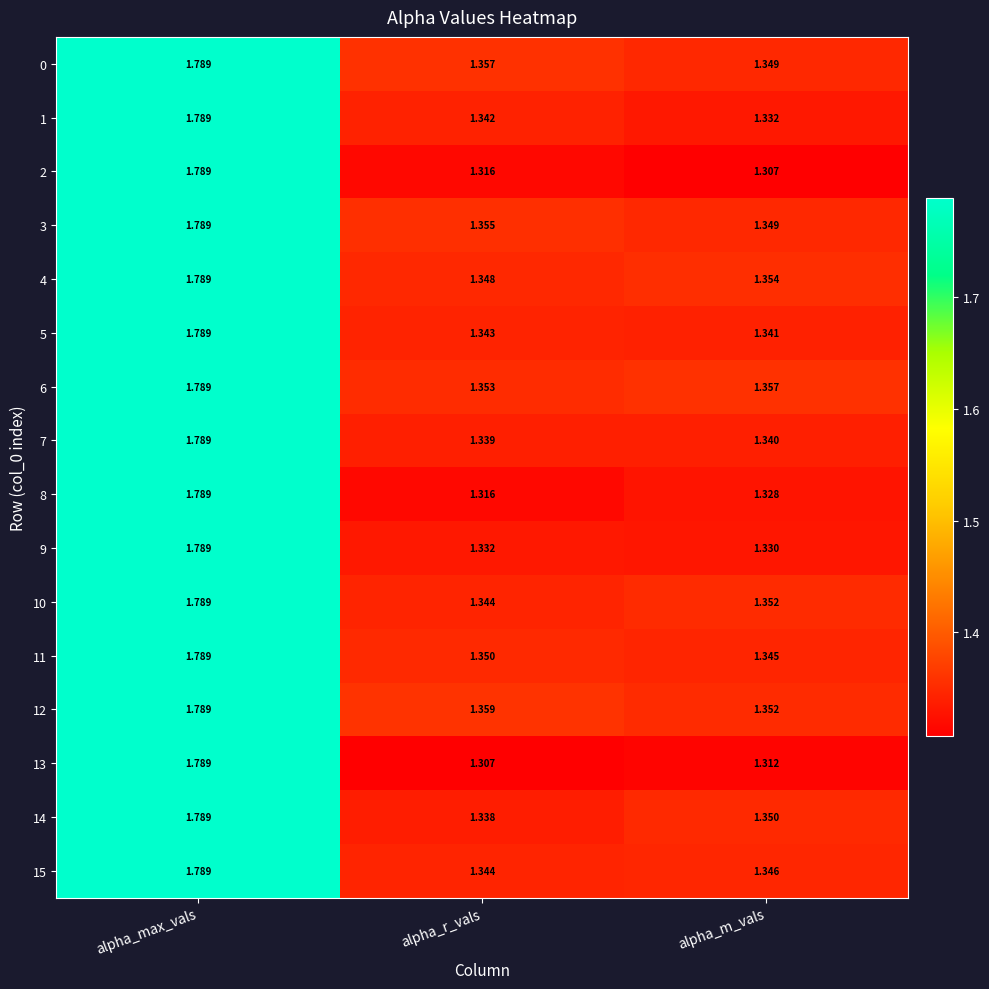

At which label is 11 closest to 1?

alpha_m_vals